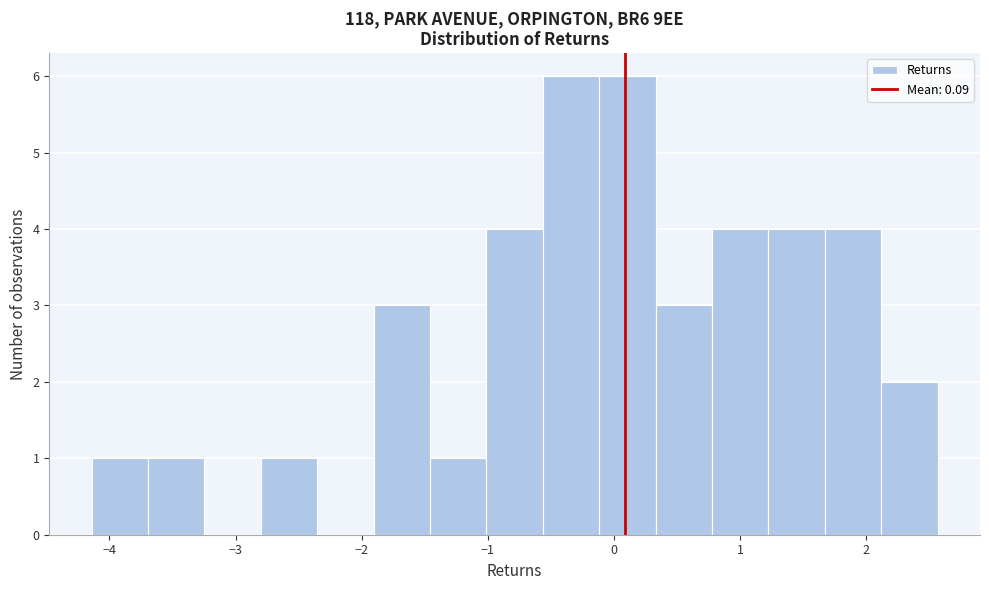

What is the height of the bar covering -1.0 to -0.6 on the x-axis? Neither the bar edges nor the heights are printed on the chart, so give them approximately, as read against the axes.

4